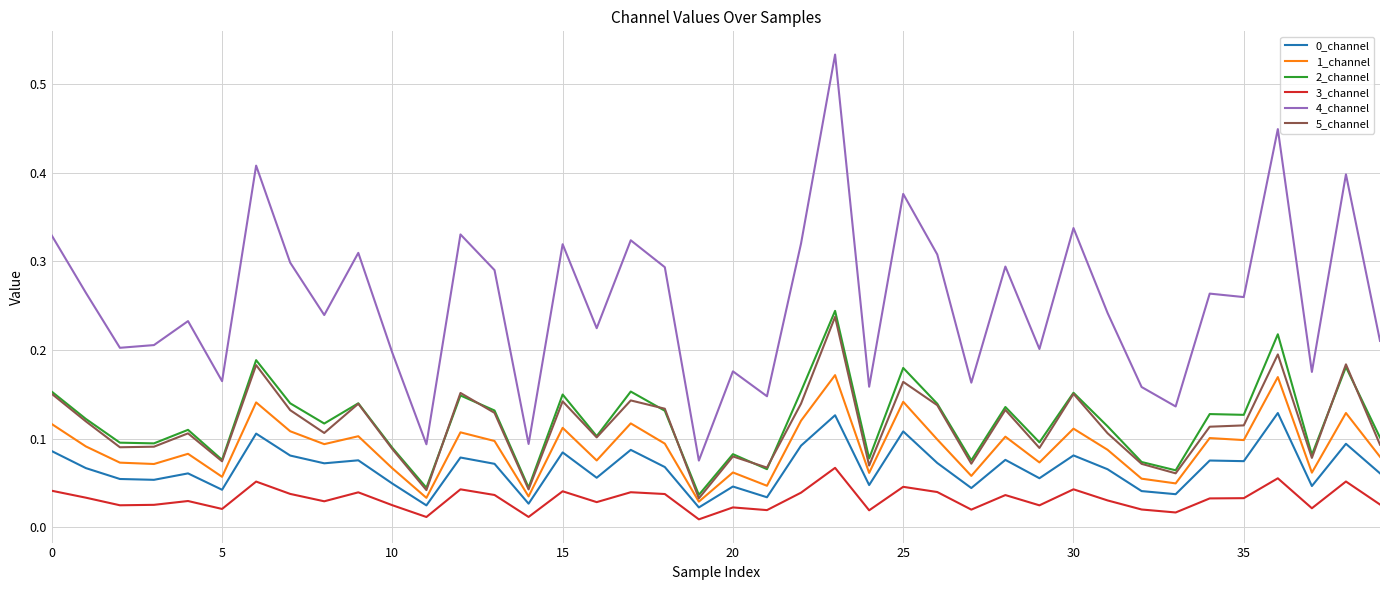

Which series has the largest range (max minus min)?

4_channel